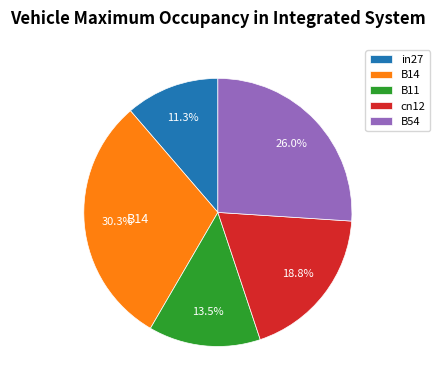

How much of the chart is everything except B14?

69.7%